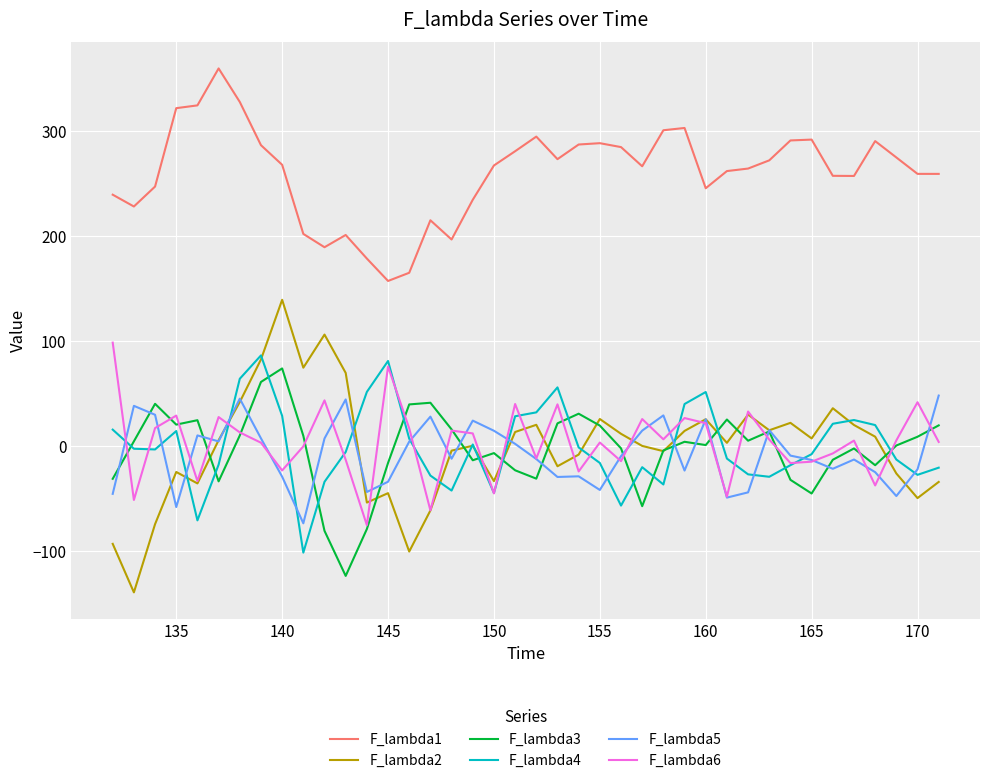

What is the sum of all F_lambda1 values?

10407.8